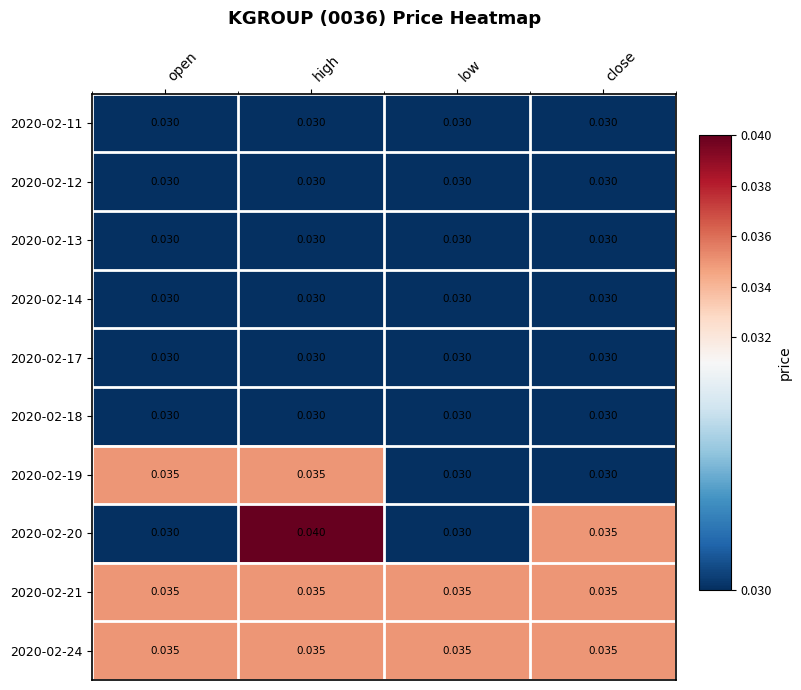

Is the value of 2020-02-24 at close greater than the value of 2020-02-13 at high?

Yes